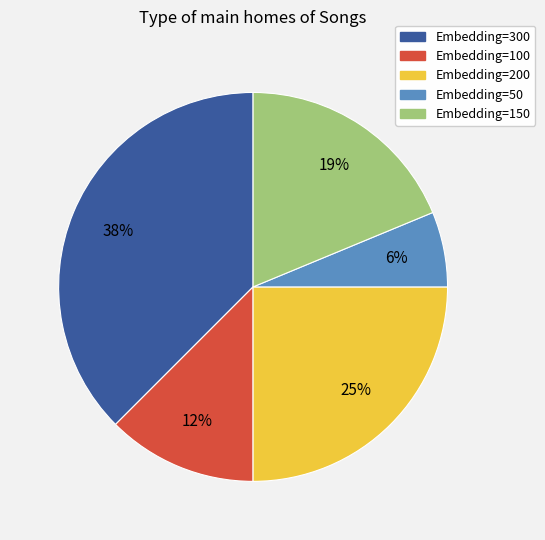

The Embedding=200 slice represents 38% of the pie. True or false?

False